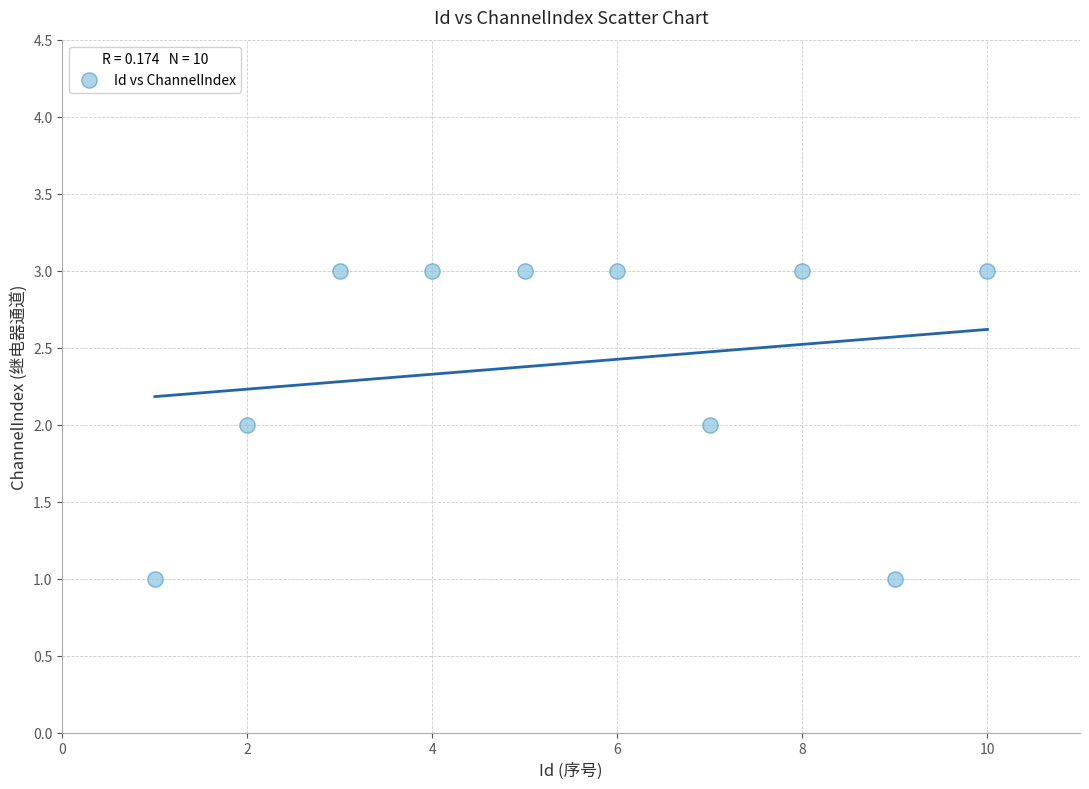

Count the number of points in this scatter plot.

10